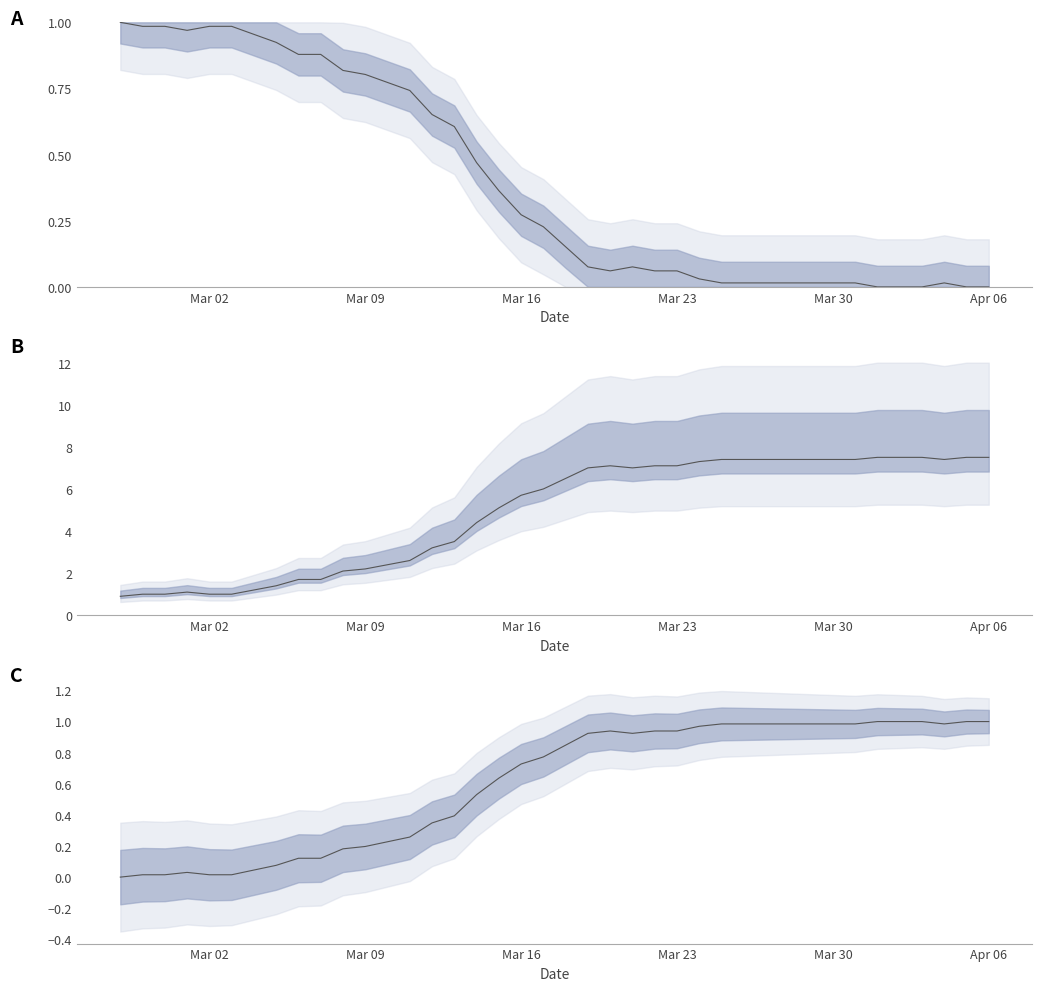

Rank the categories by value from highest to lowest.

2020-02-27, 2020-02-28, 2020-02-29, 2020-03-02, 2020-03-03, 2020-03-01, 2020-03-04, 2020-03-05, 2020-03-06, 2020-03-07, 2020-03-08, 2020-03-09, 2020-03-10, 2020-03-11, 2020-03-12, 2020-03-13, 2020-03-14, 2020-03-15, 2020-03-16, 2020-03-17, 2020-03-18, 2020-03-19, 2020-03-21, 2020-03-20, 2020-03-22, 2020-03-23, 2020-03-24, 2020-03-25, 2020-03-26, 2020-03-27, 2020-03-28, 2020-03-29, 2020-03-30, 2020-03-31, 2020-04-04, 2020-04-01, 2020-04-02, 2020-04-03, 2020-04-05, 2020-04-06